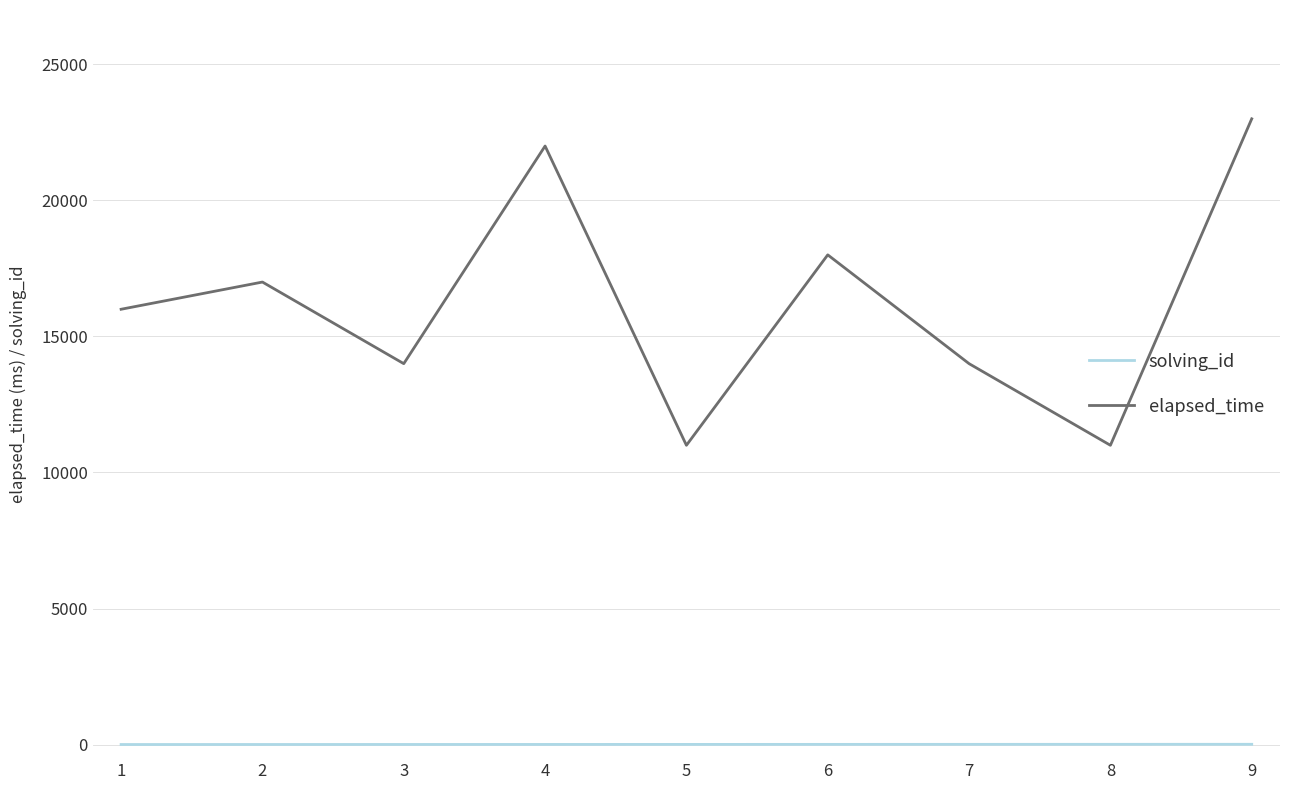

What is the greatest value displayed?

23000